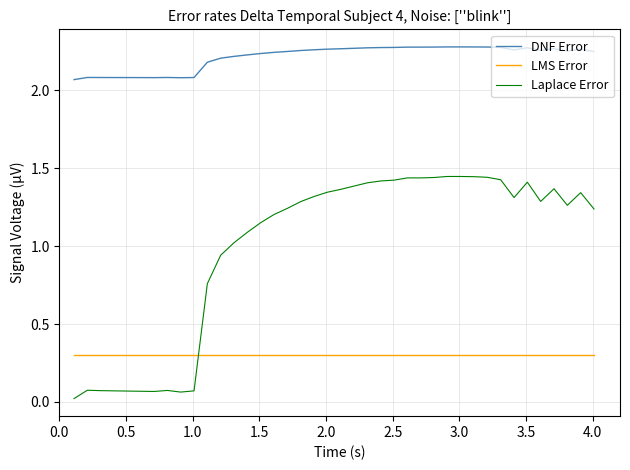

At how many categories does at least one series exceed 1?

40